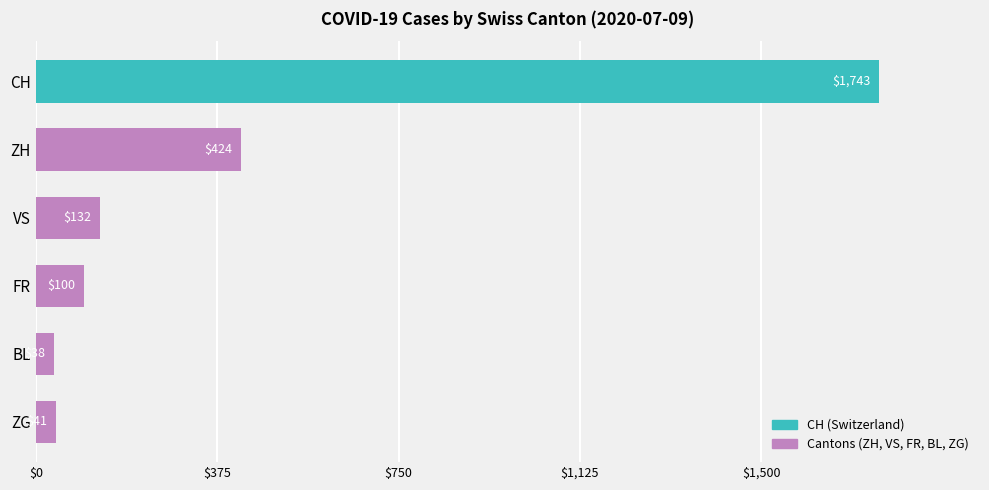

What is the minimum value shown in the chart?

38